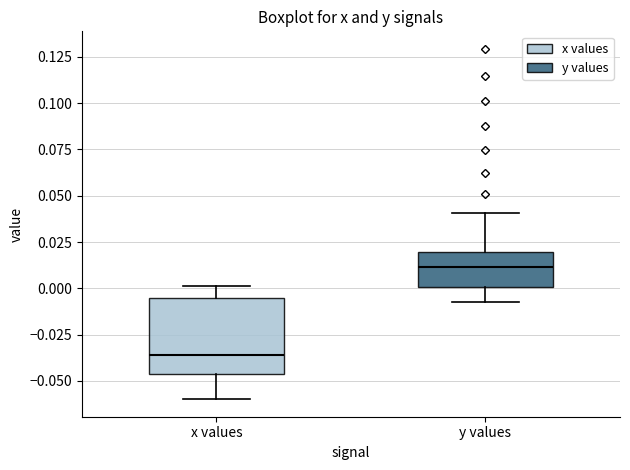

Where does the lower whisker of the box for x values end on the y-axis? The values are not printed on the chart, so give them approximately, as read against the axis.

-0.060